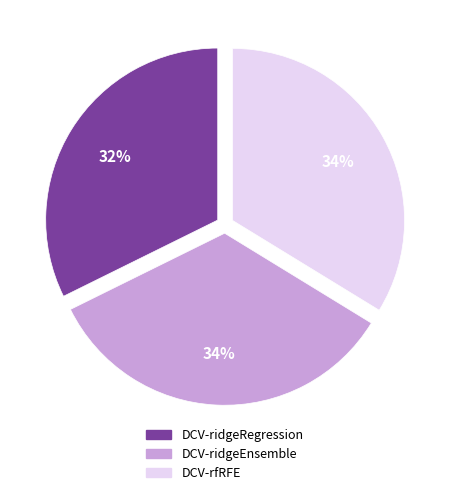

Does any single category account for the majority?

No